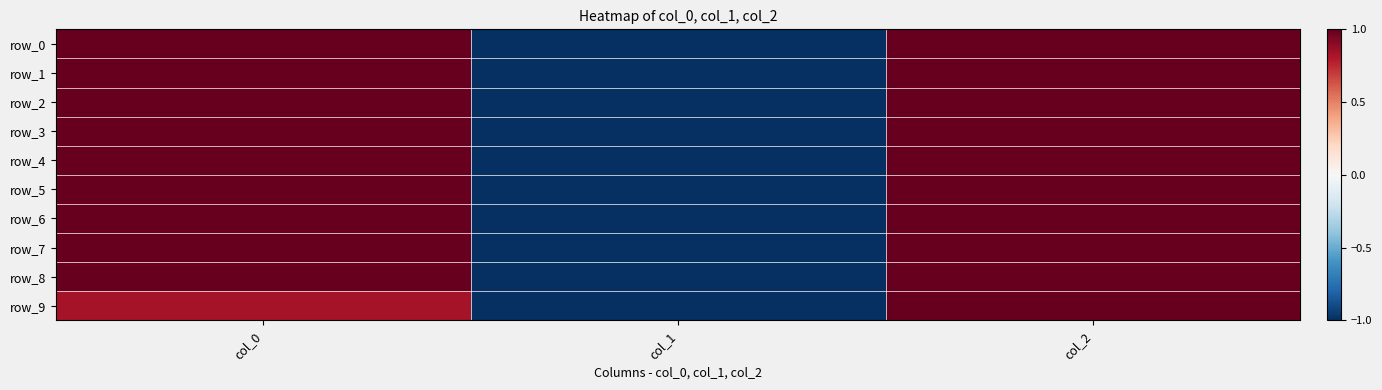

Is it true that row_0 equals -1.0 at col_1?

True